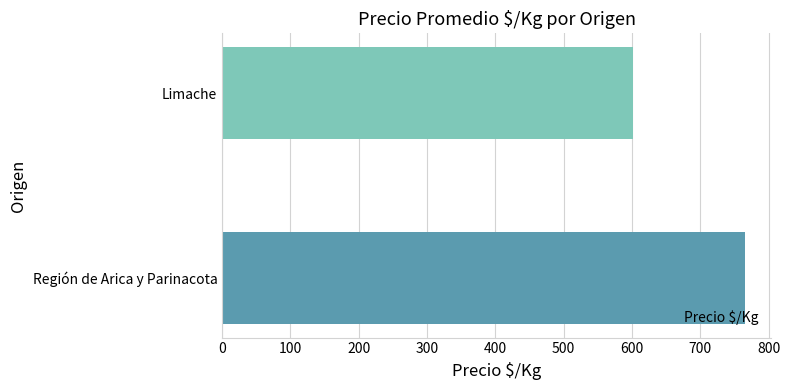

What is the sum of all values?

1366